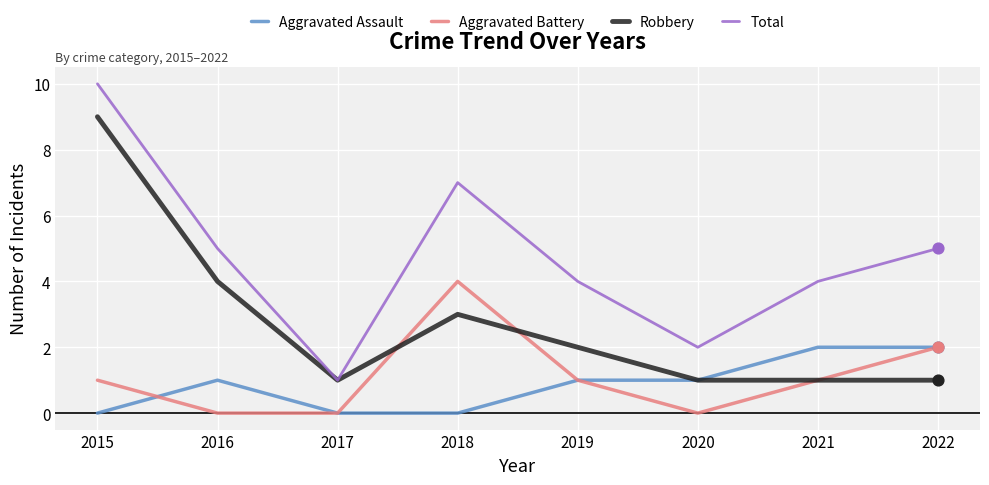

At which category is the sum across all series the highest?

2015